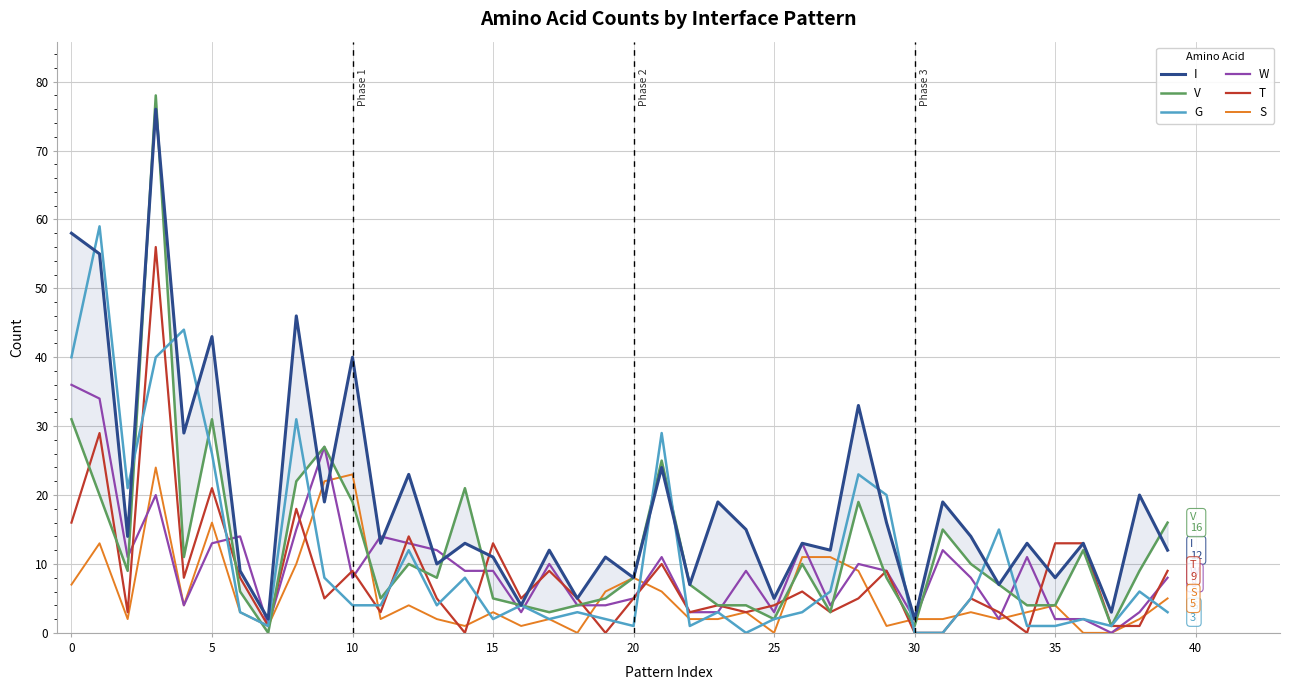

True or false: T has more than 0 interior local peaks.

True